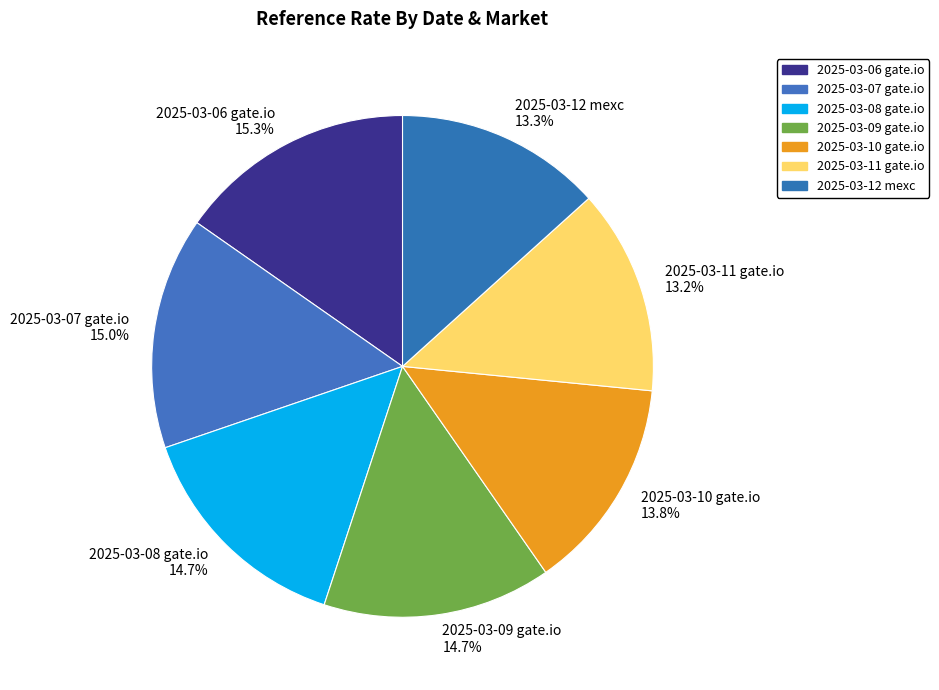

Which has a higher value, 2025-03-12 mexc or 2025-03-08 gate.io?

2025-03-08 gate.io